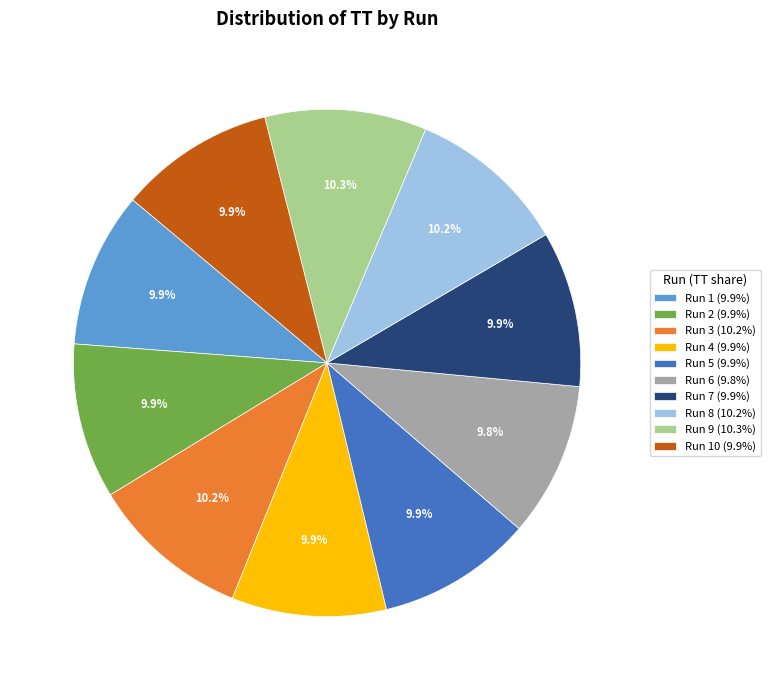

Does Run 8 (10.2%) account for over 50% of the chart?

No